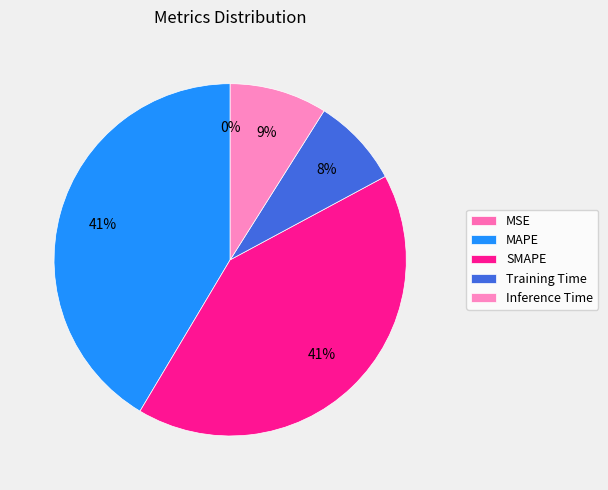

How many segments does this pie chart have?

5